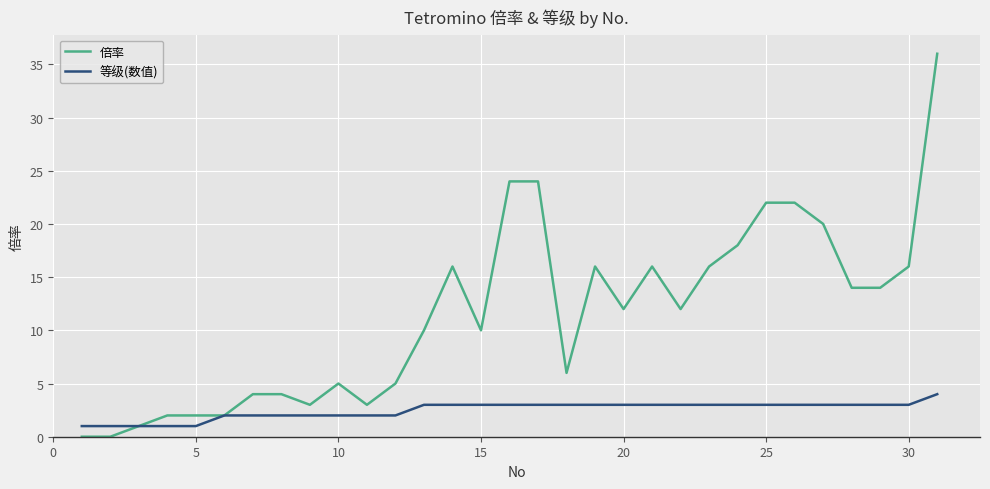

Which series has the largest total across all categories?

倍率